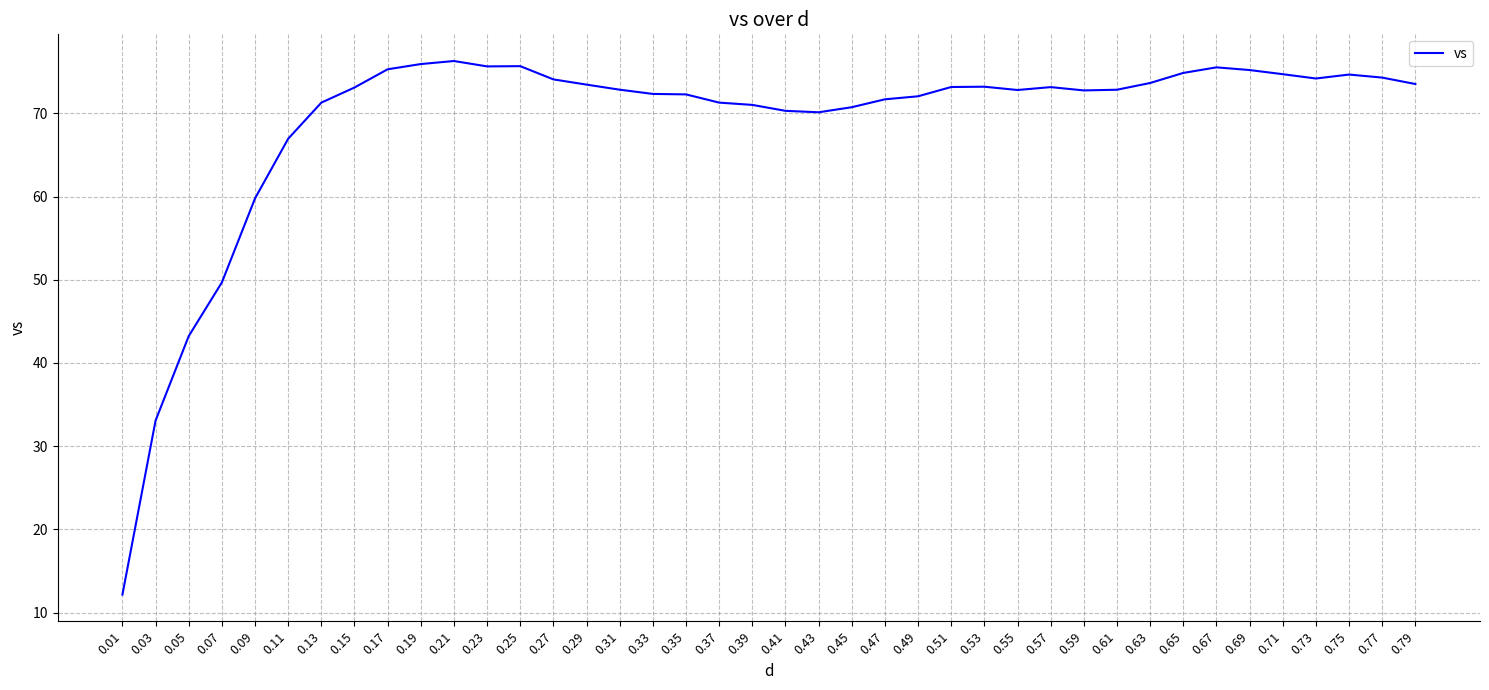

True or false: the data shows 101.9 at 0.53.

False